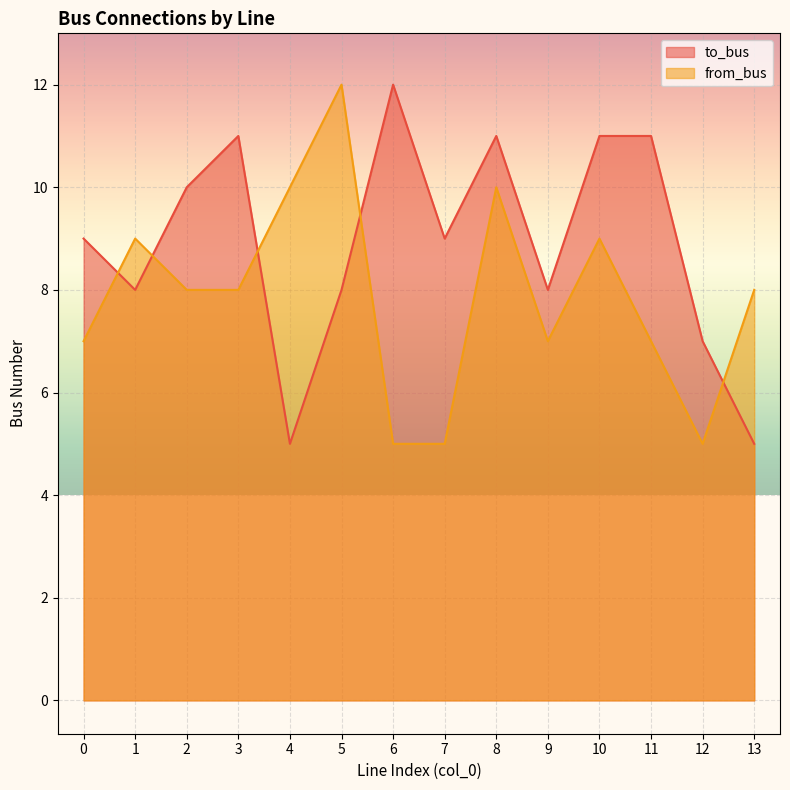

Between 1 and 8, which series saw the biggest shift?

to_bus